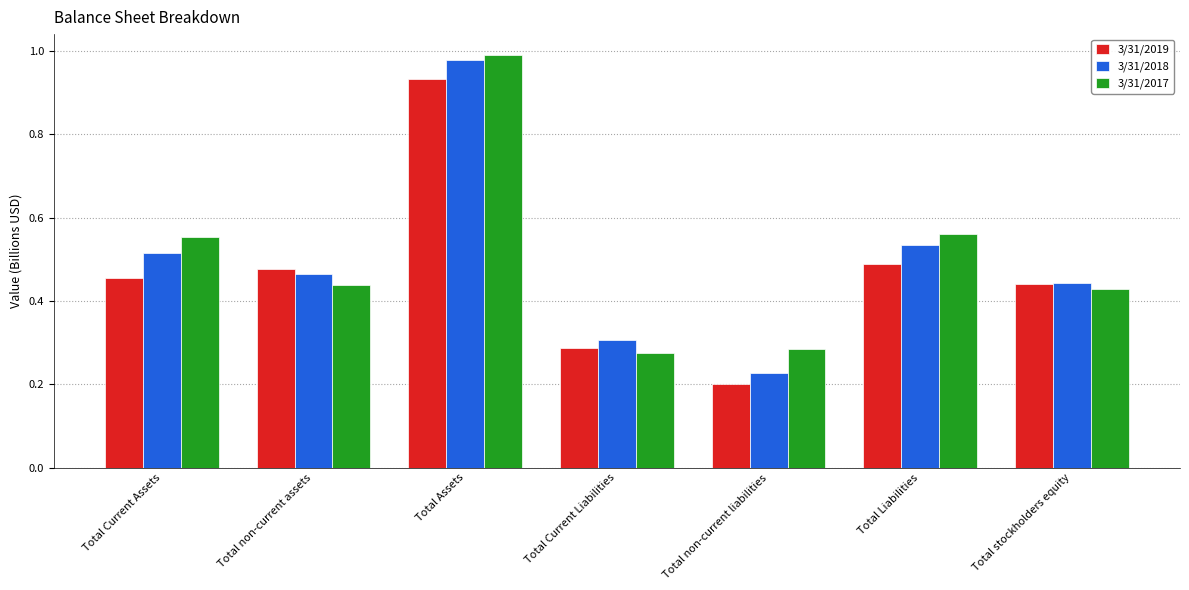

At which category does the chart reach its peak across all series?

Total Assets